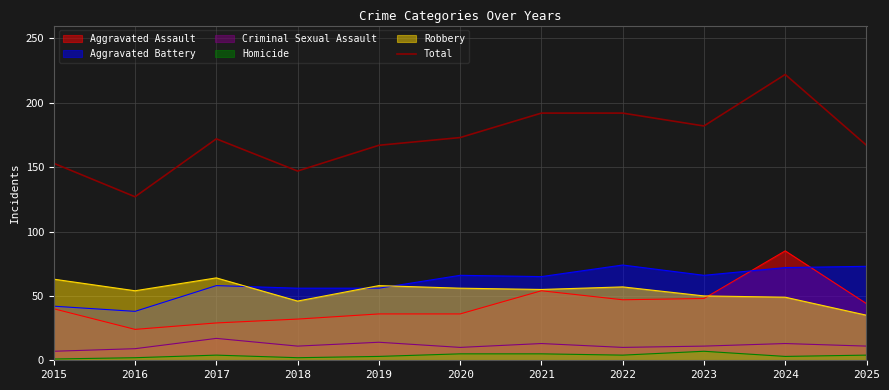

How many data points are above 172?

5